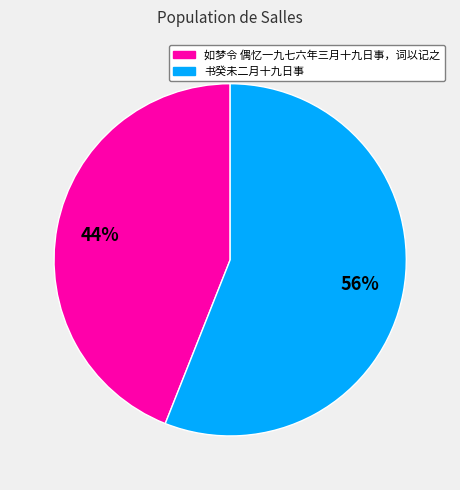

Rank the categories by value from lowest to highest.

如梦令 偶忆一九七六年三月十九日事，词以记之, 书癸未二月十九日事